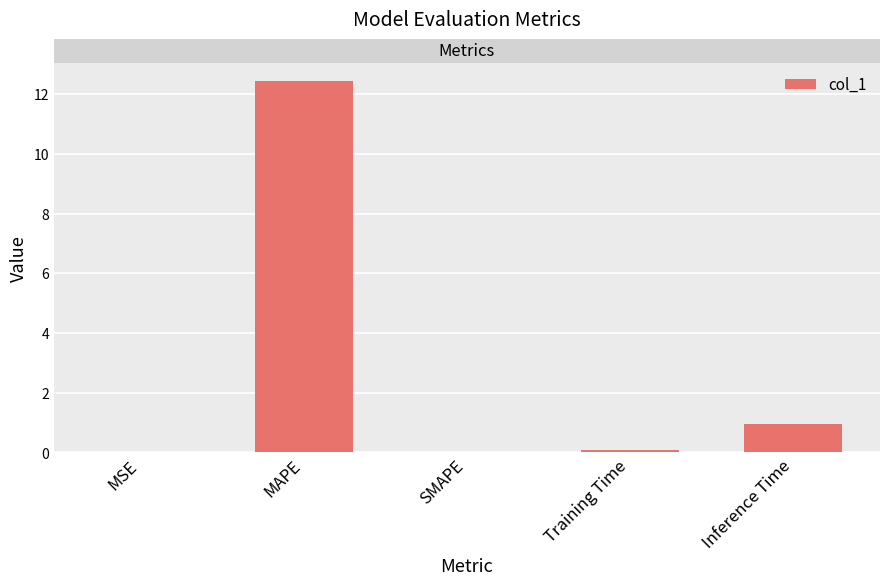

What is the sum of the values at Inference Time and MAPE?

13.4